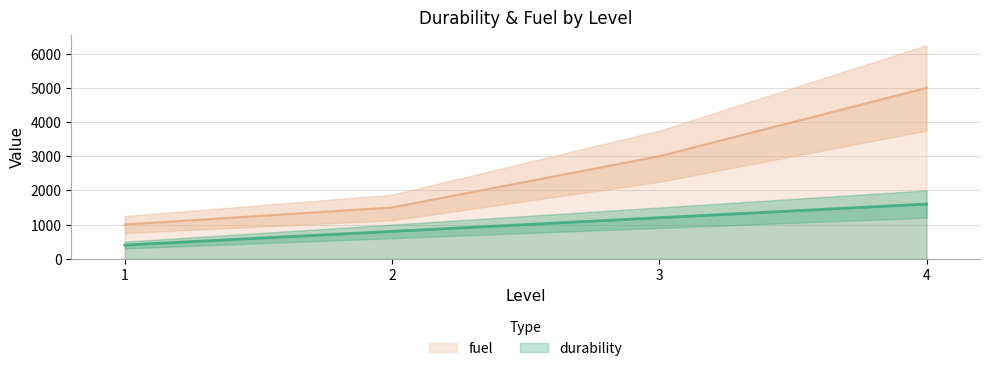

Is this an area chart (filled region under the line)?

No